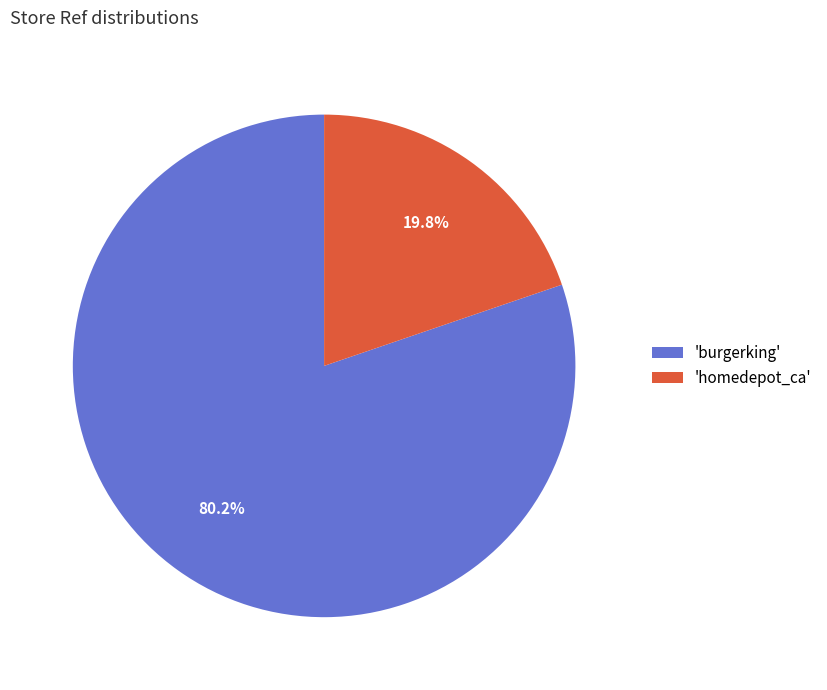

Between 'homedepot_ca' and 'burgerking', which is larger?

'burgerking'